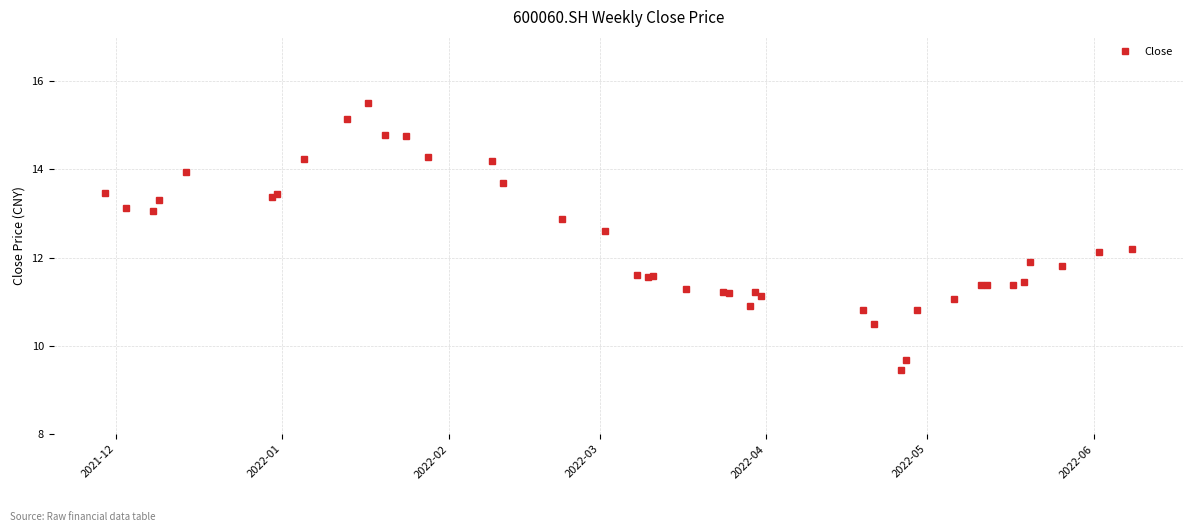

Does the chart have visible grid lines?

Yes